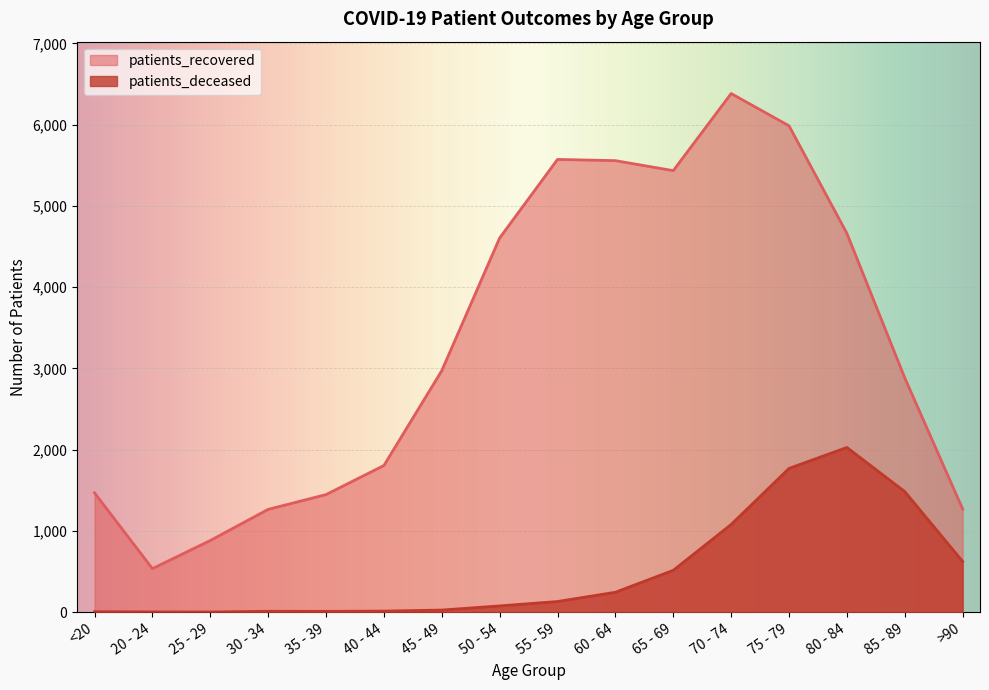

What is the minimum value for patients_deceased?

2